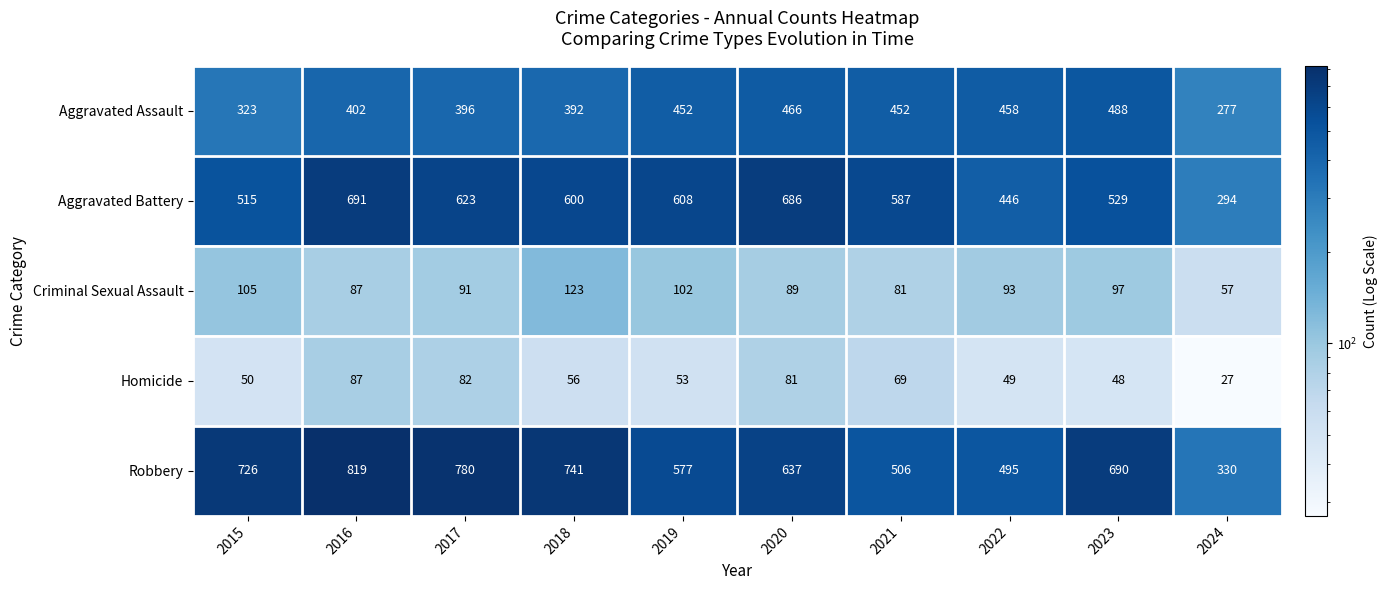

At how many categories does at least one series exceed 303?

10